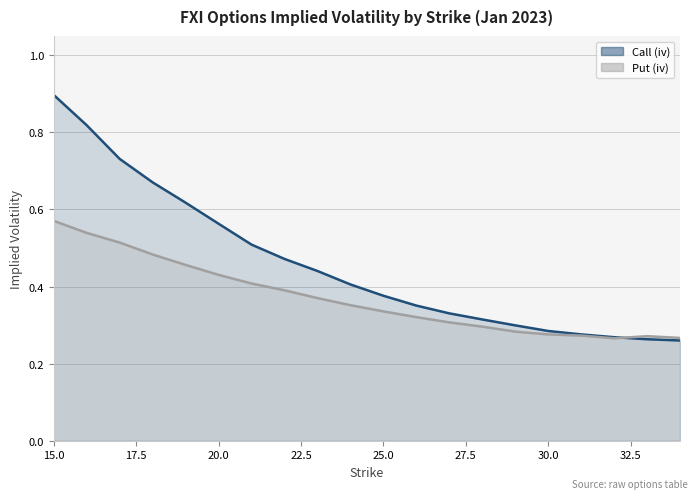

How many times do Put (iv) and Call (iv) cross each other?

1